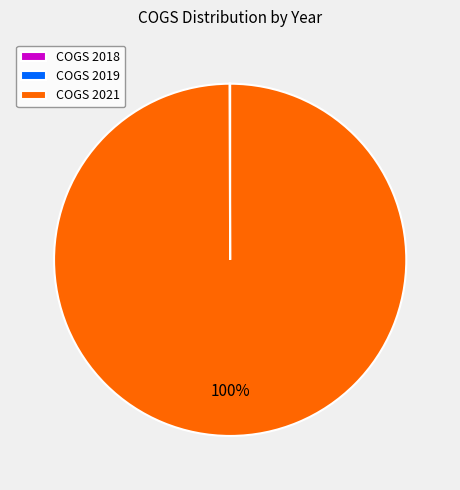

Is there a majority slice in this chart?

Yes